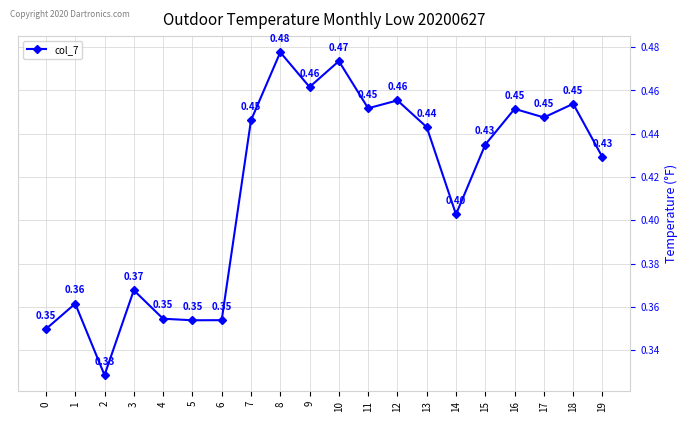

Which label corresponds to the largest value in the chart?

8